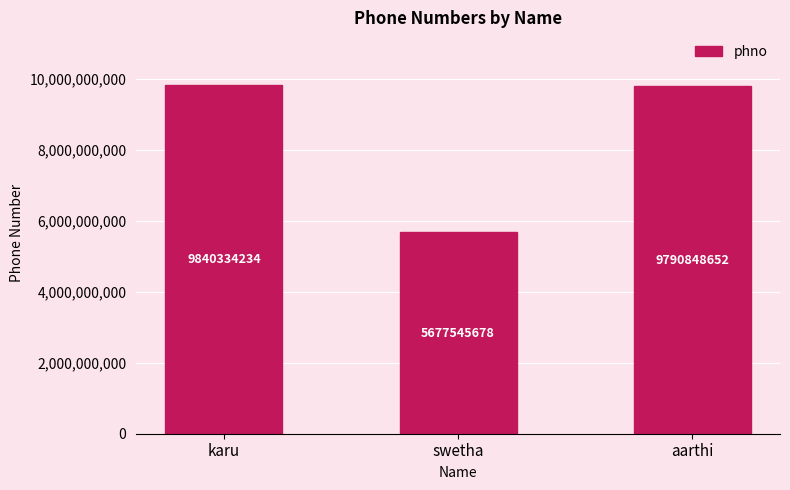

At which category does the chart reach its minimum across all series?

swetha